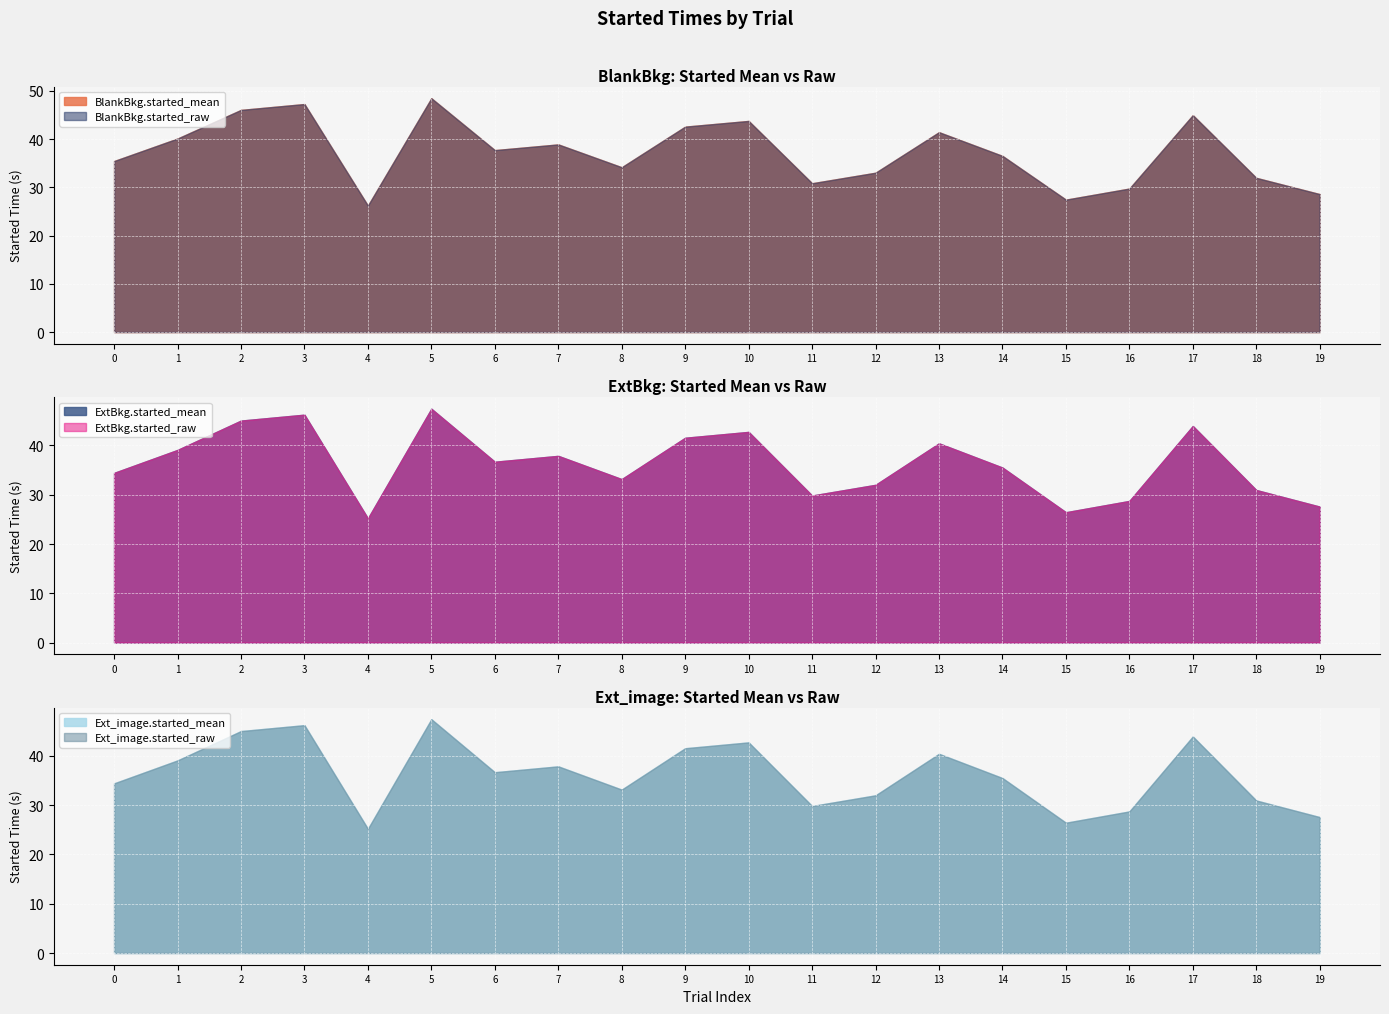

At which category does ExtBkg.started_raw reach its first local peak?

3